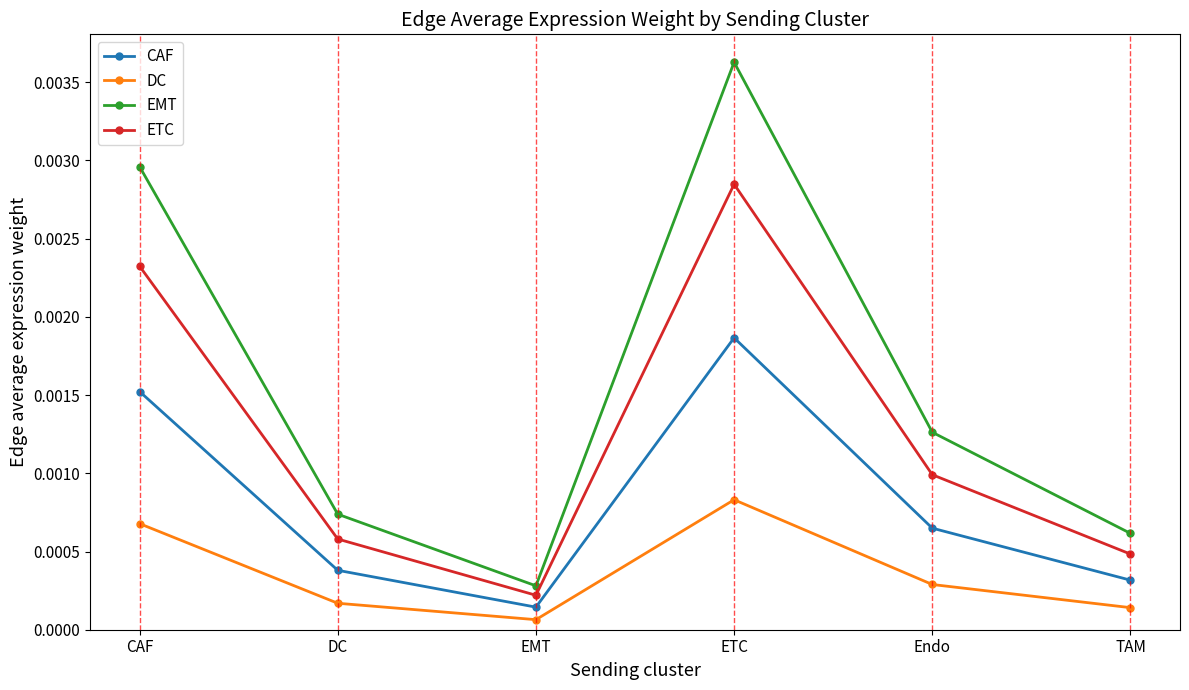

At which label does ETC reach its minimum?

EMT